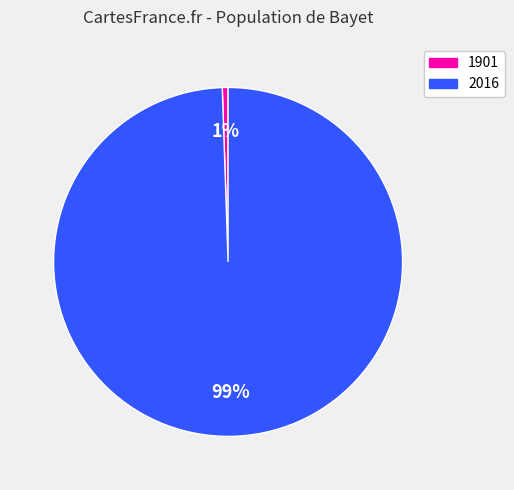

How many segments does this pie chart have?

2